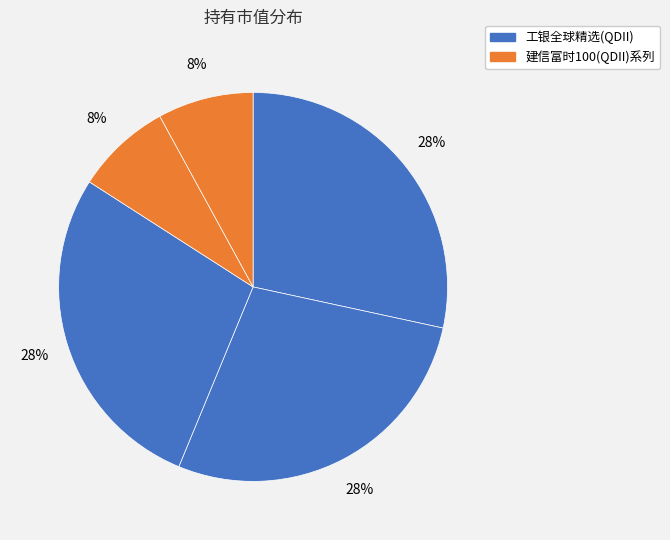

Which slice is the smallest?

建信富时100指数（QDII）人民币C